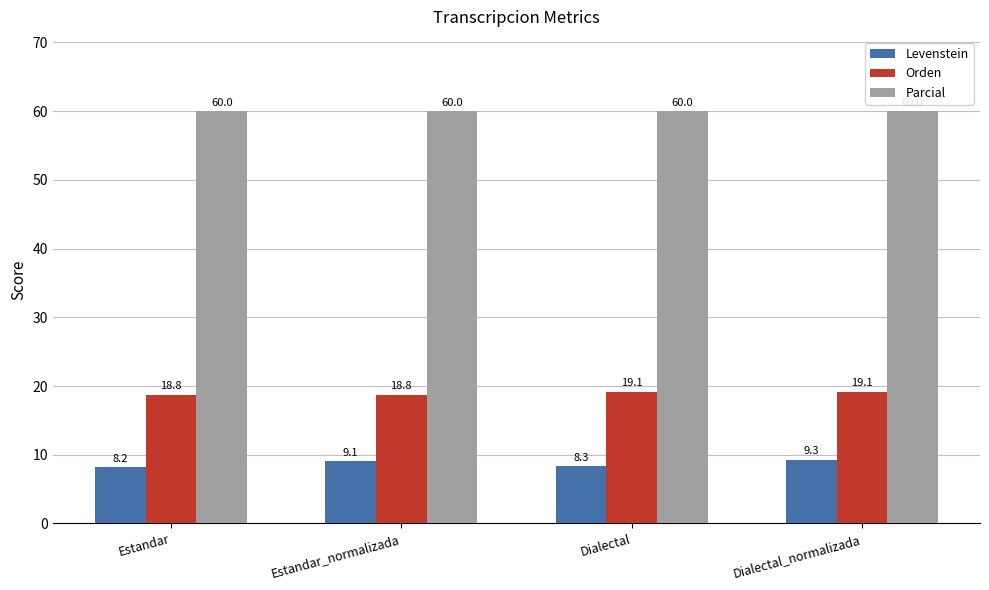

Which series has the widest spread of values?

Levenstein